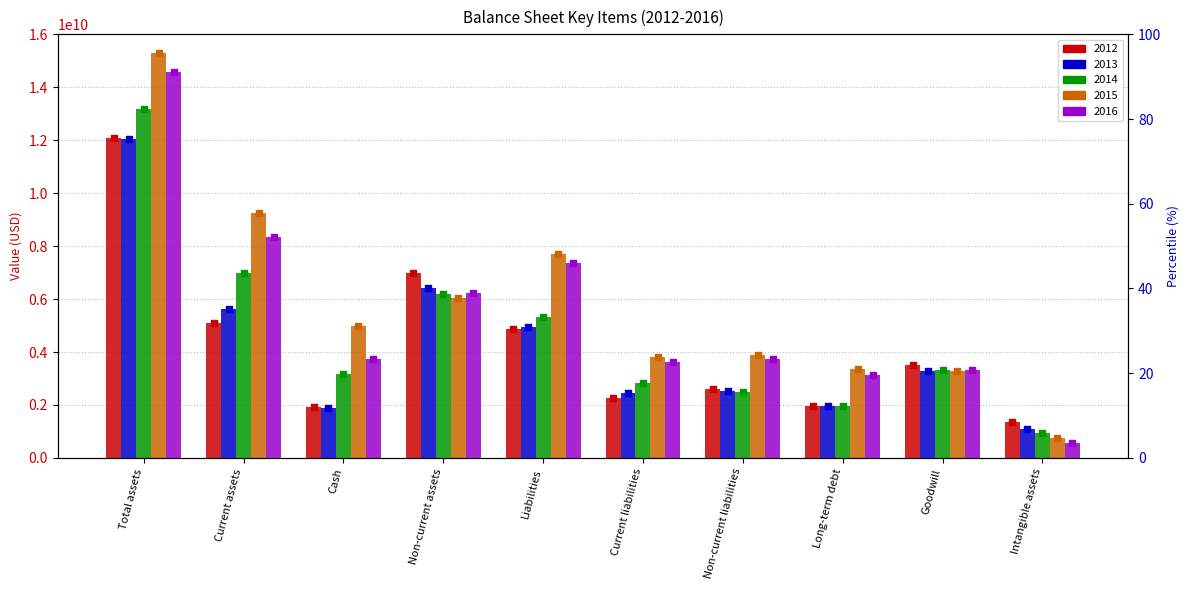

At which category is the sum across all series the highest?

Total assets